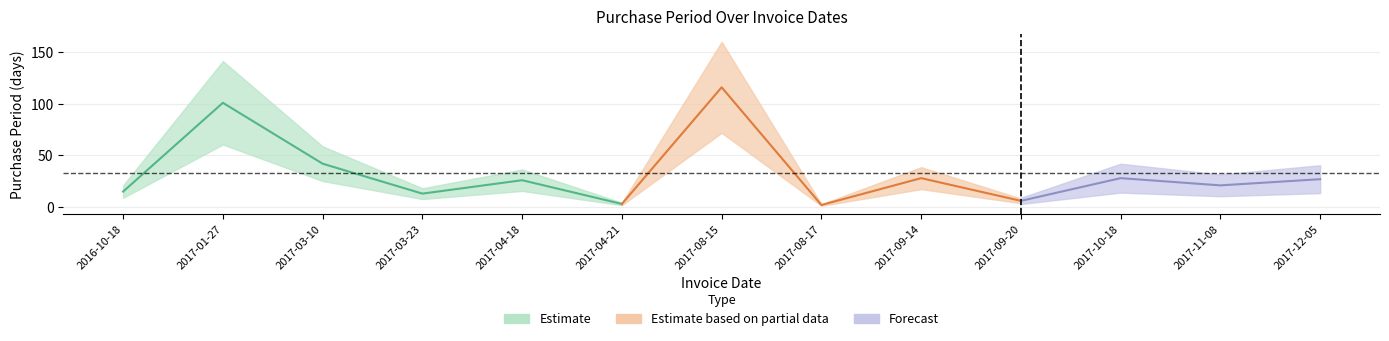

Does the chart have visible grid lines?

Yes